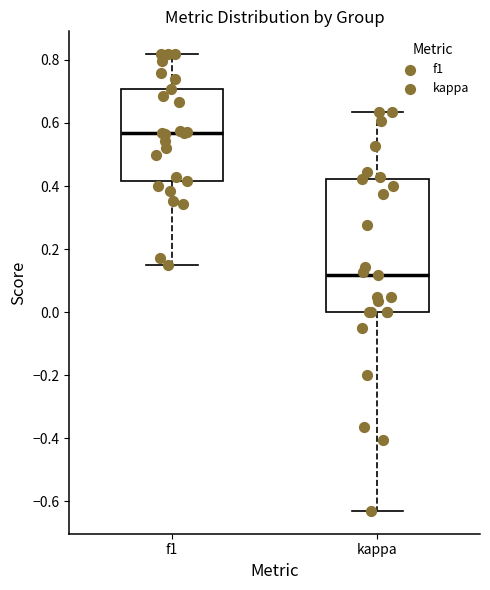

Reading left to right, read every box against the y-axis: the position of its median line, the range the box covers, and the ends of its whiskers. The values are not printed on the chart, so give them approximately, as read against the axis.

f1: median 0.56, box 0.42 to 0.70, whiskers 0.14 to 0.82
kappa: median 0.12, box 0.00 to 0.42, whiskers -0.64 to 0.64